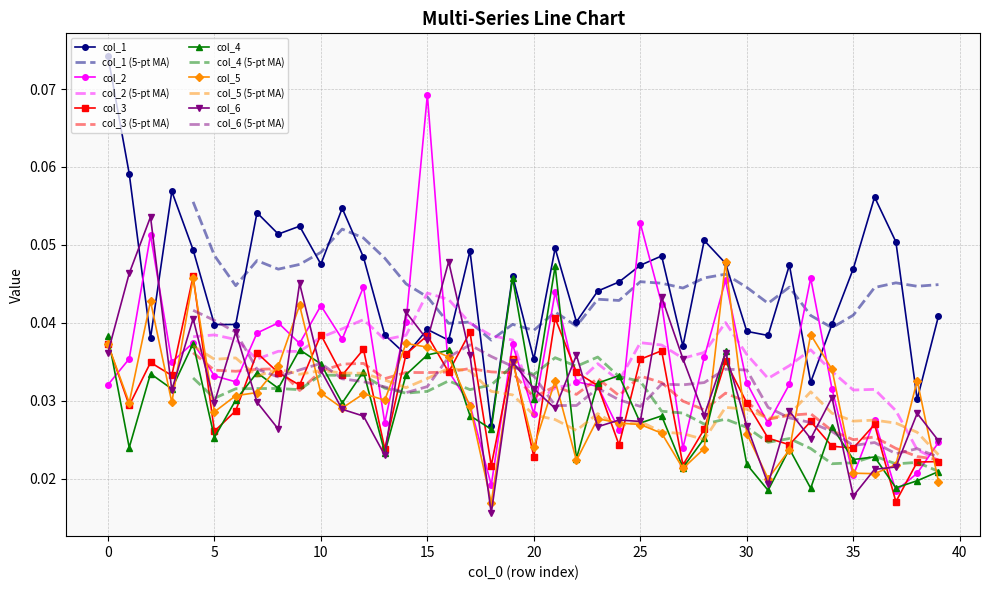

Where is the first local minimum for col_4?

1